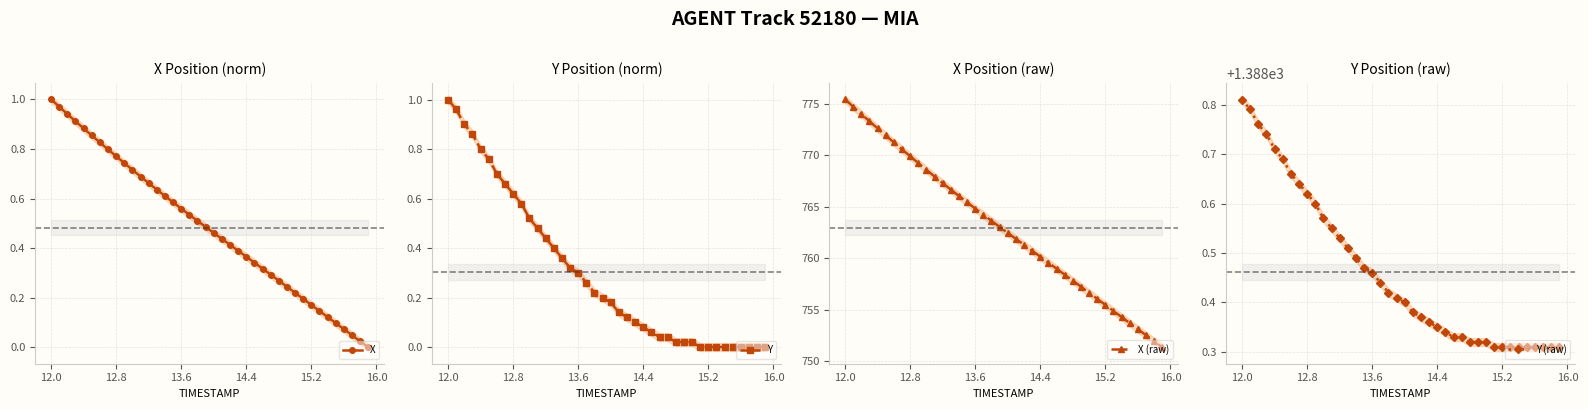

The X series shows 0.3 at 12.8. True or false?

False